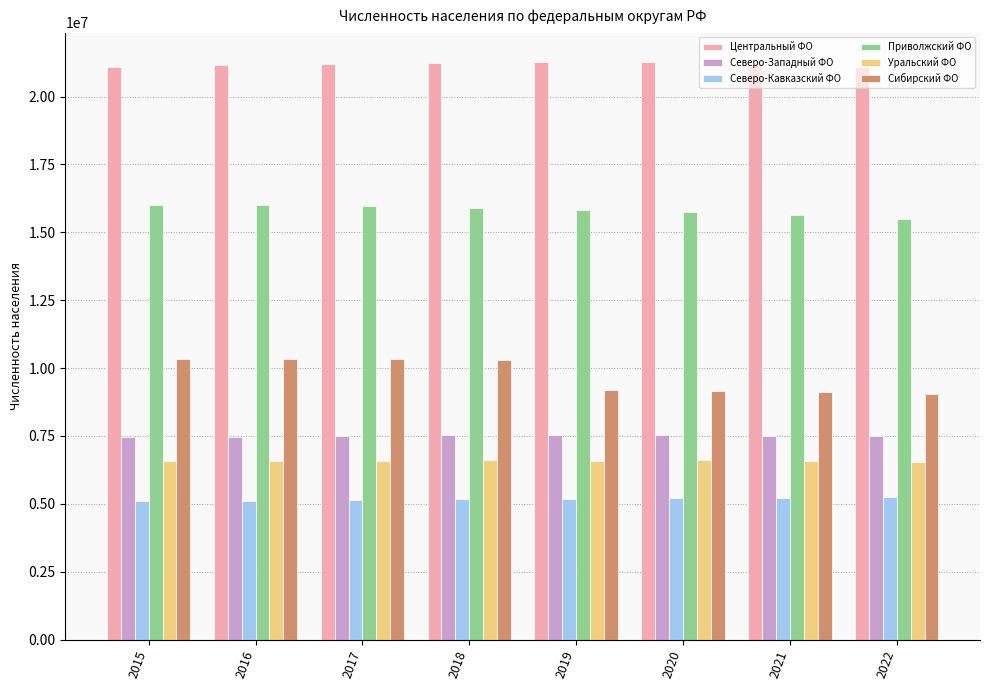

How many distinct data groups are displayed?

6